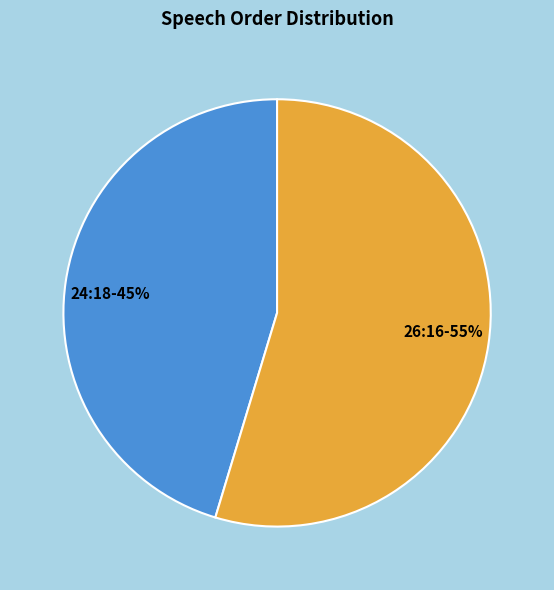

How many slices are in this pie chart?

2